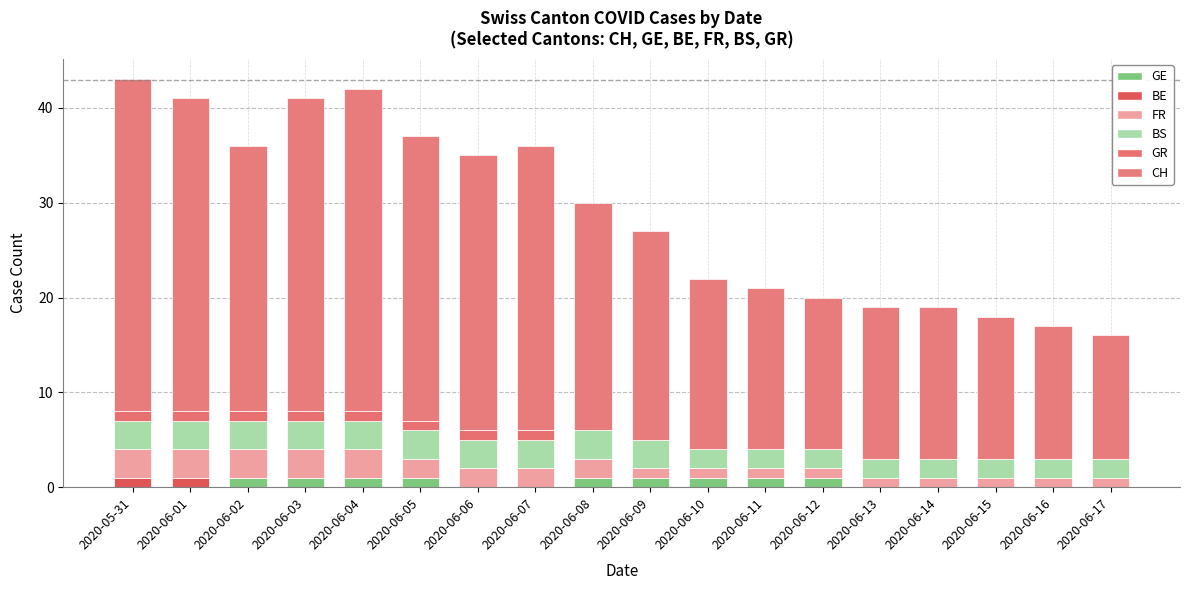

Does the chart contain stacked bars?

Yes